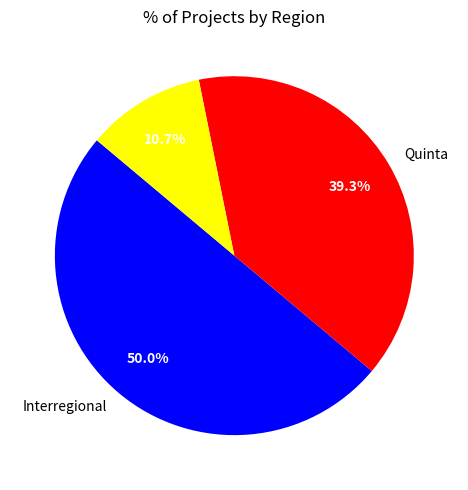

To the nearest percent, what is the average slice percentage?

33%